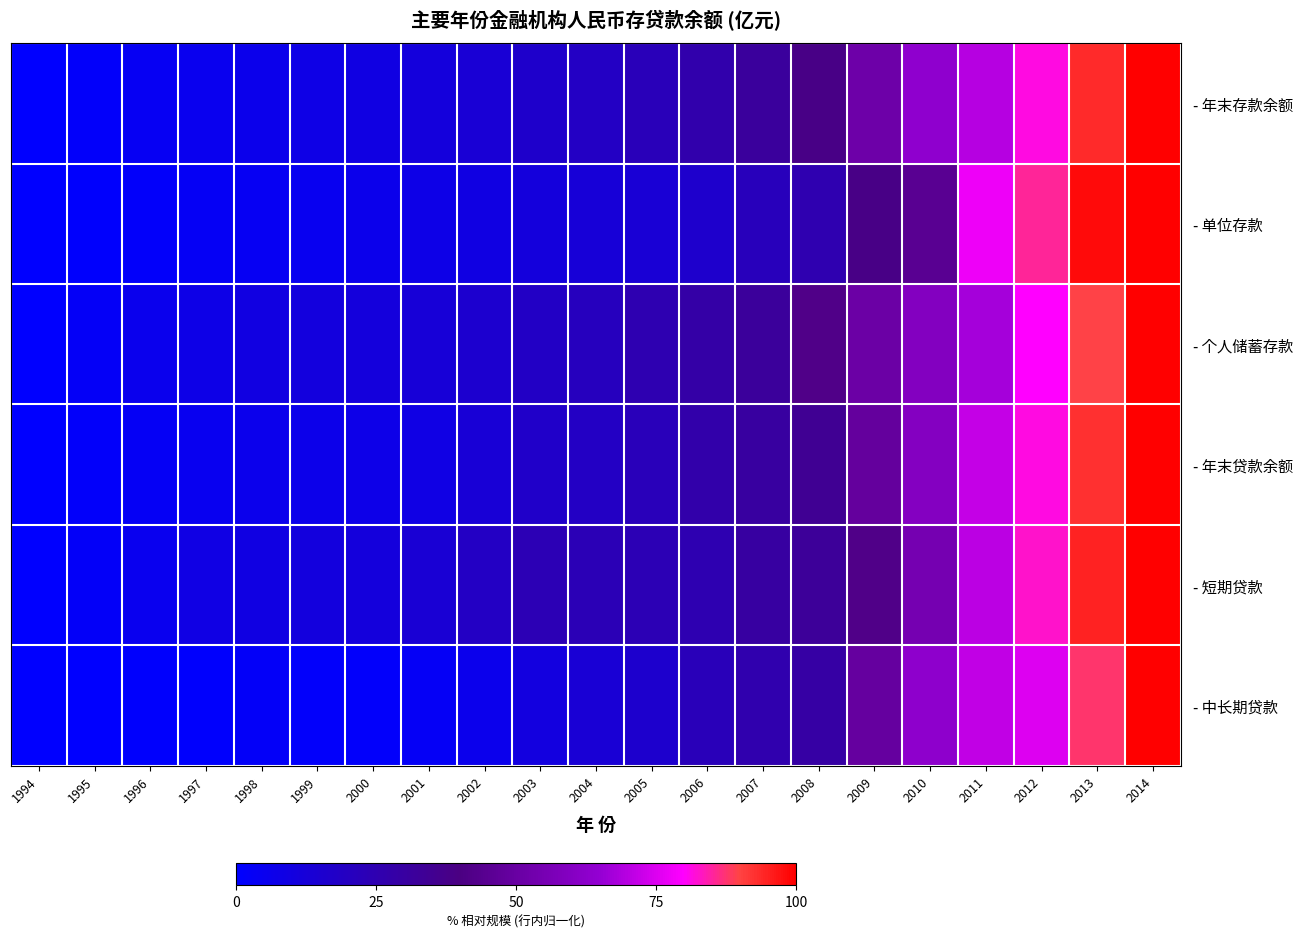

Which has a higher value, 1994 or 1996?

1996